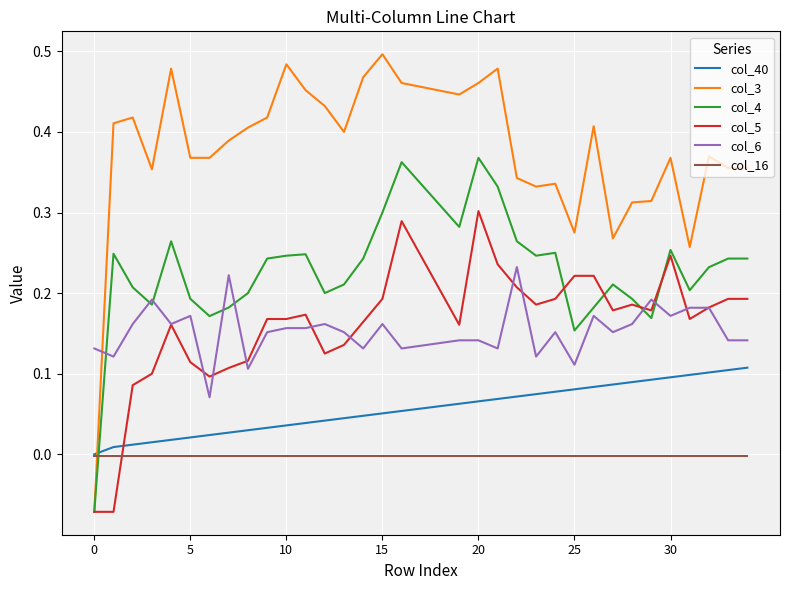

List the series in order of their peak value, lowest first.

col_16, col_40, col_6, col_5, col_4, col_3